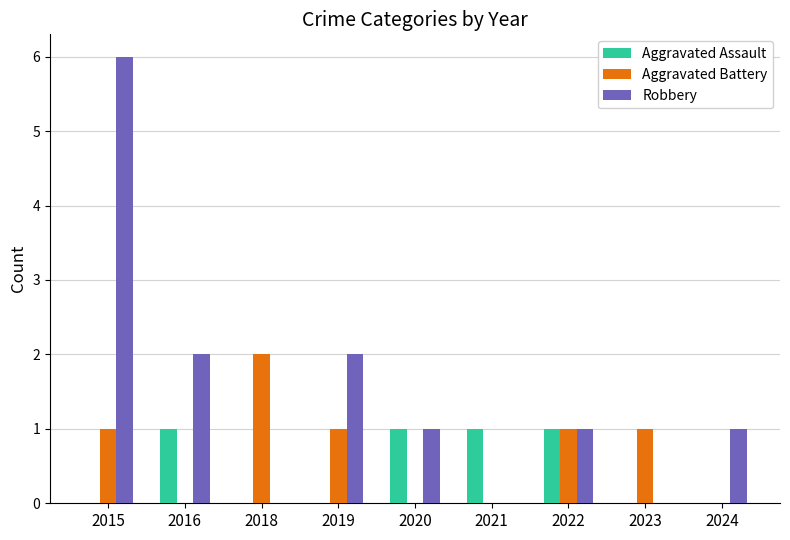

What are all the series names shown in the legend?

Aggravated Assault, Aggravated Battery, Robbery